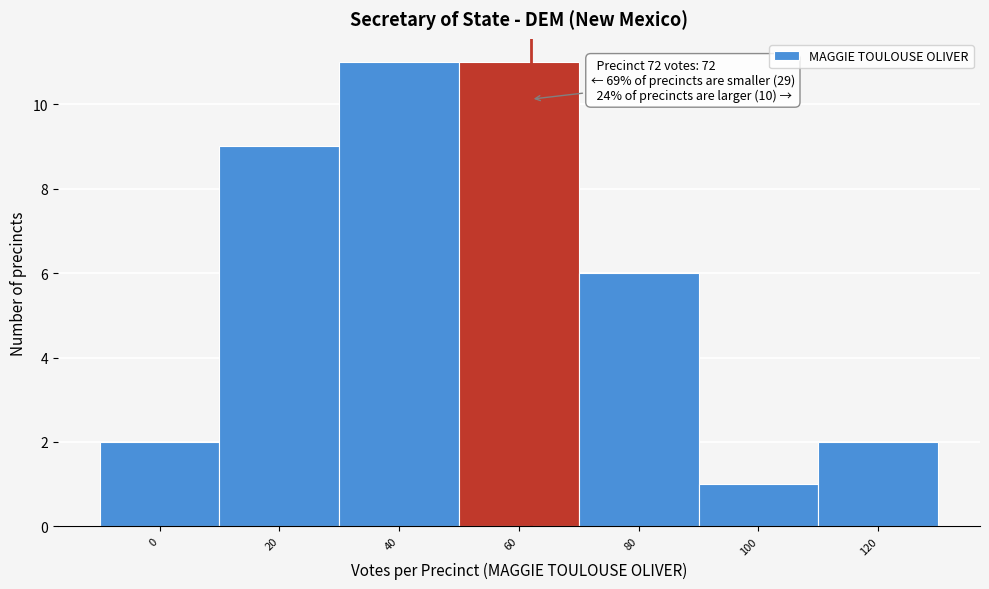

Reading left to right, extract all data points from this chart.

0=2	20=9	40=11	60=11	80=6	100=1	120=2